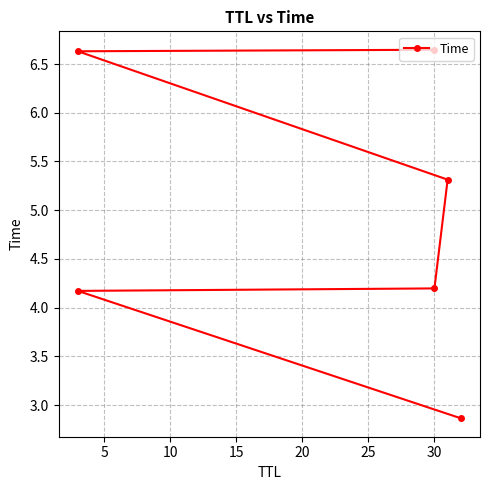

What is the maximum value shown in the chart?

6.6